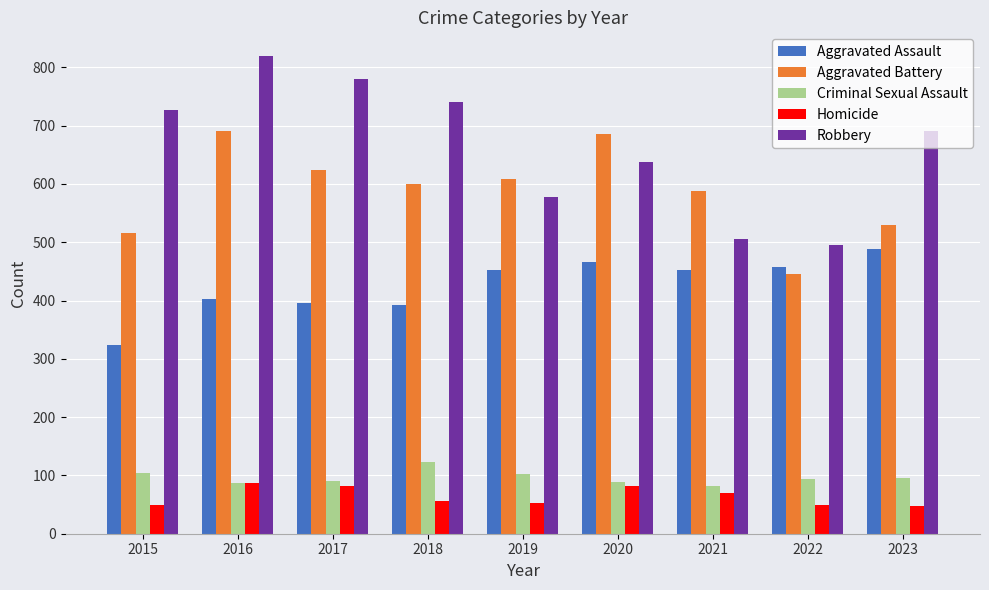

What is the approximate value of Homicide at 2022, to the nearest 5?

50